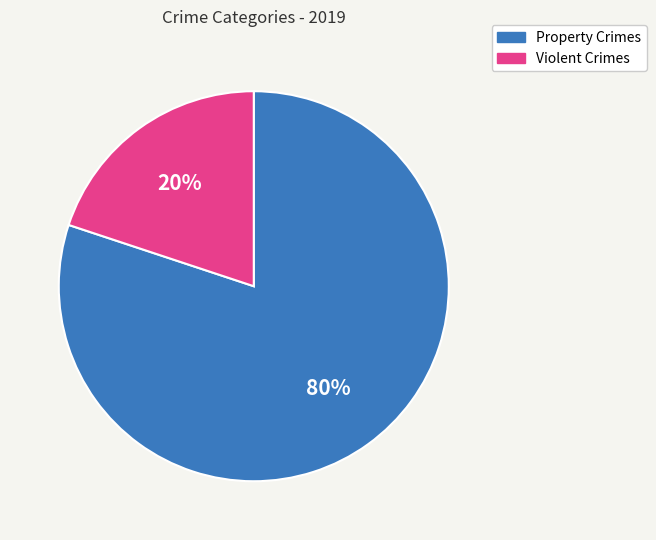

Is it true that Violent Crimes is 26% of the pie?

False